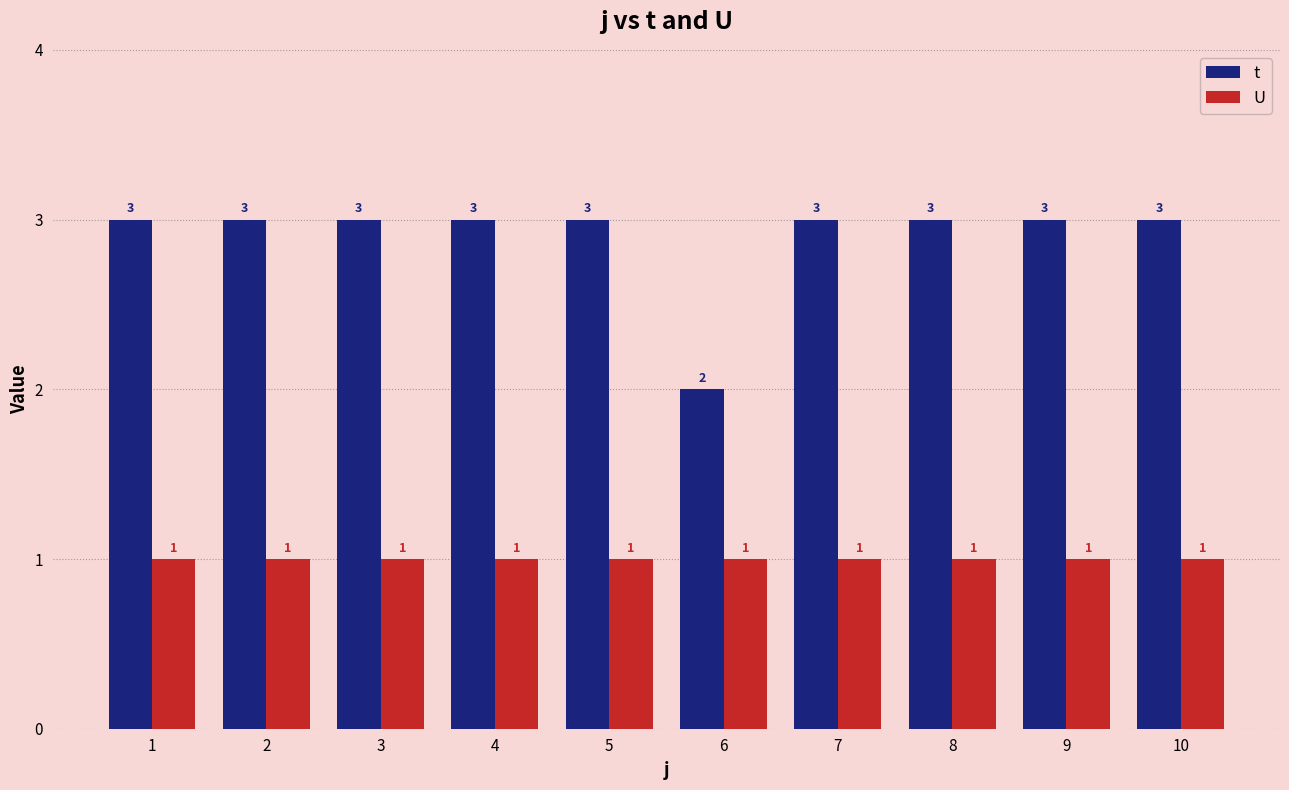

What is the sum of the U values at 9 and 8?

2